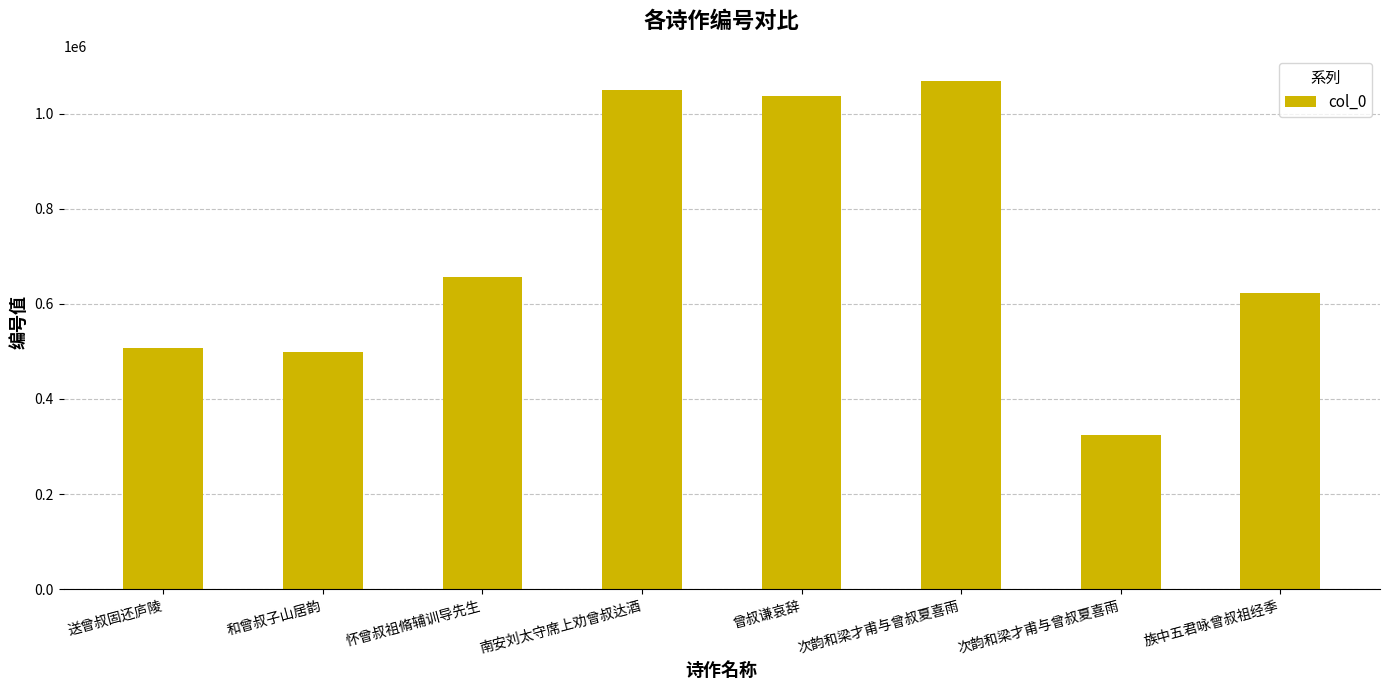

How many values are below 655620?

4